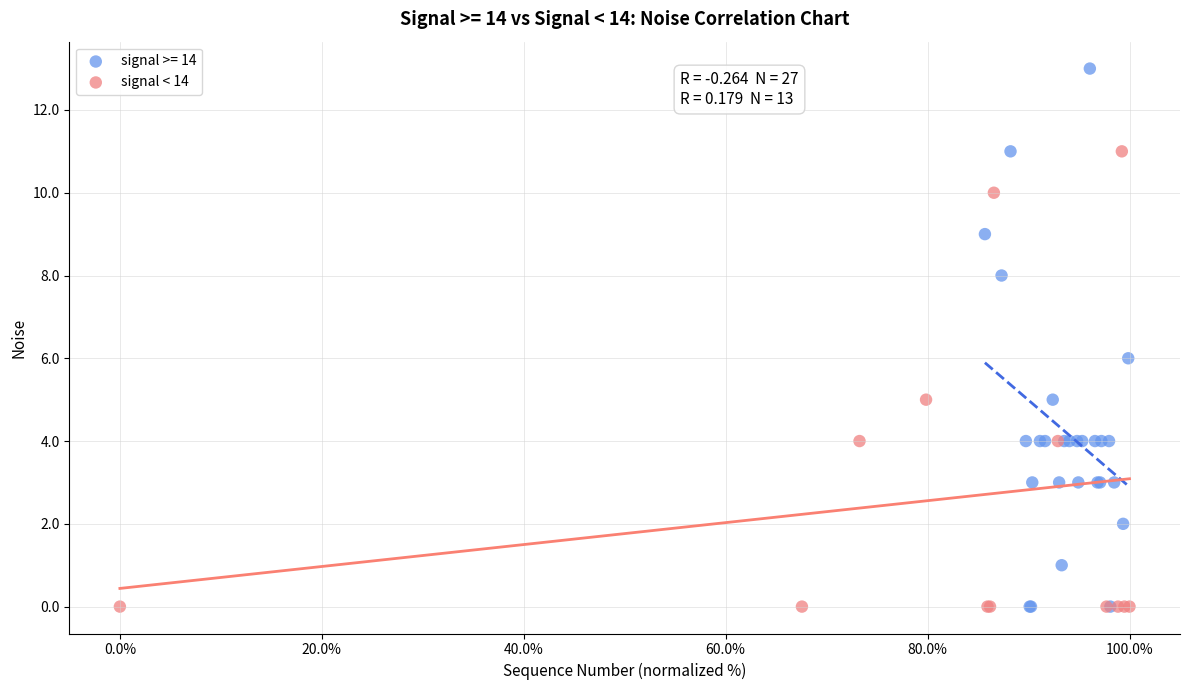

Which series has the widest spread of Y values?

signal >= 14